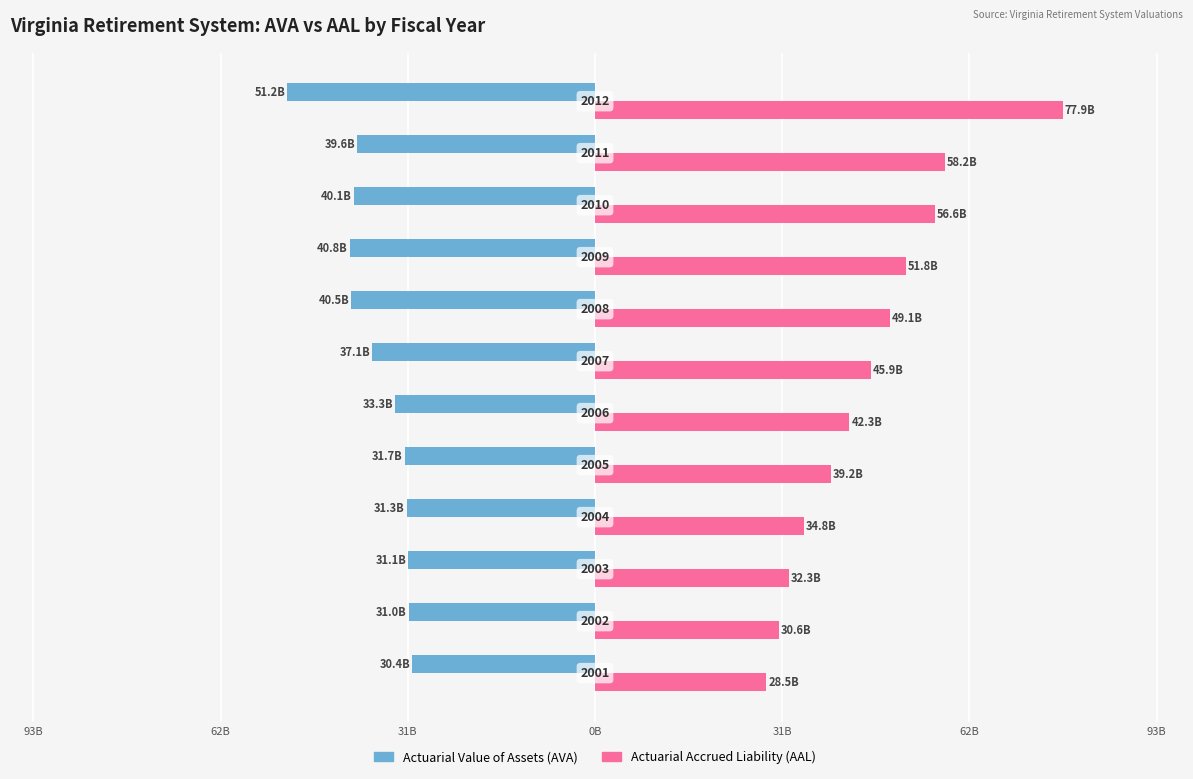

What are all the series names shown in the legend?

Actuarial Value of Assets (AVA), Actuarial Accrued Liability (AAL)